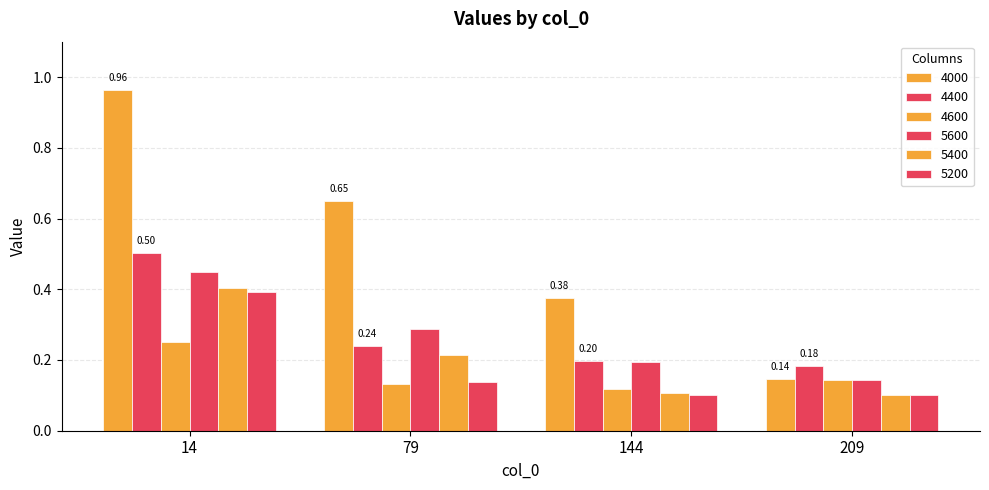

List the labels in order of 4000 value, largest first.

14, 79, 144, 209